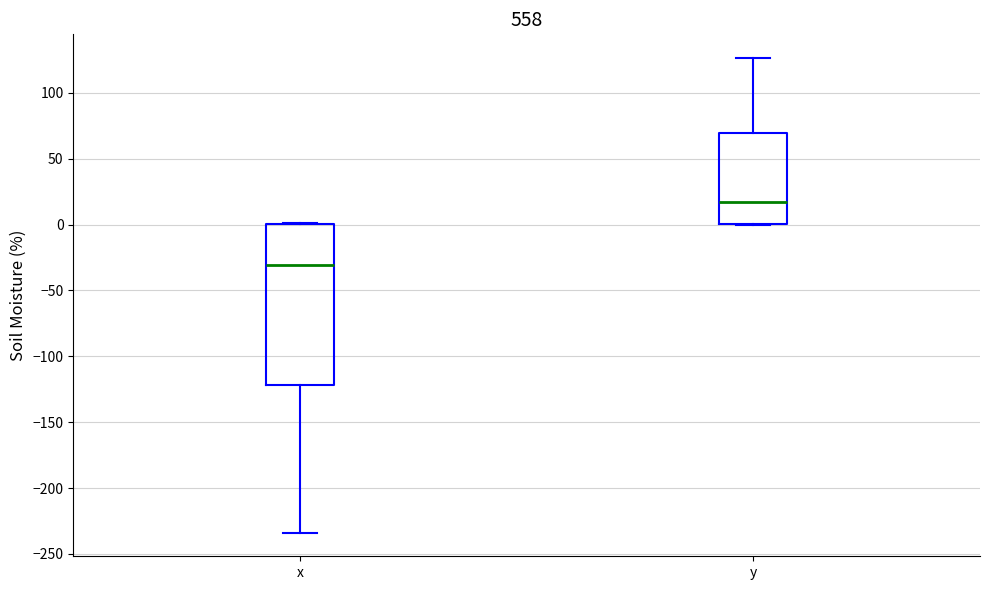

Where is the upper edge of the box for y on the y-axis? The values are not printed on the chart, so give them approximately, as read against the axis.

70